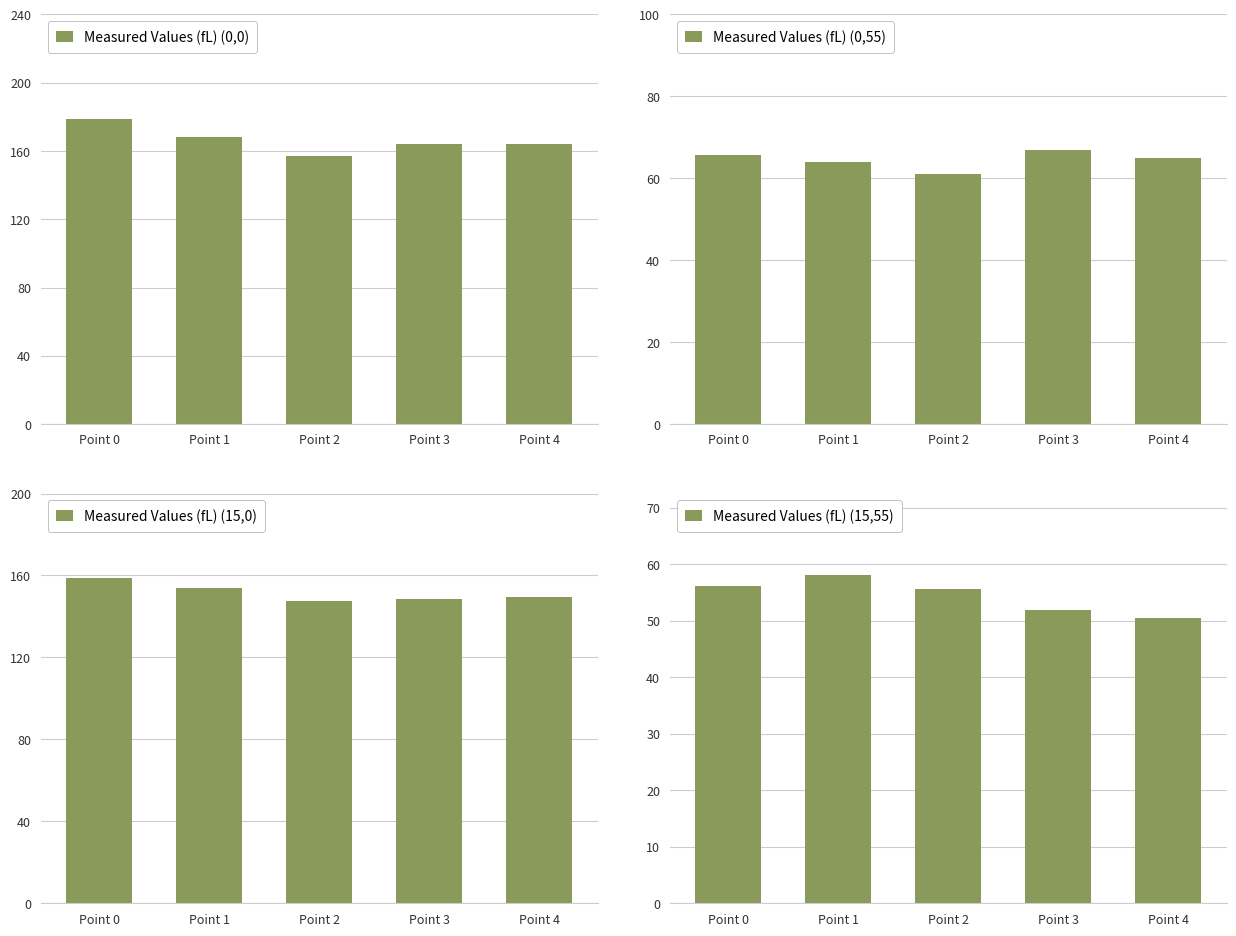

Count the number of categories in the chart.

5